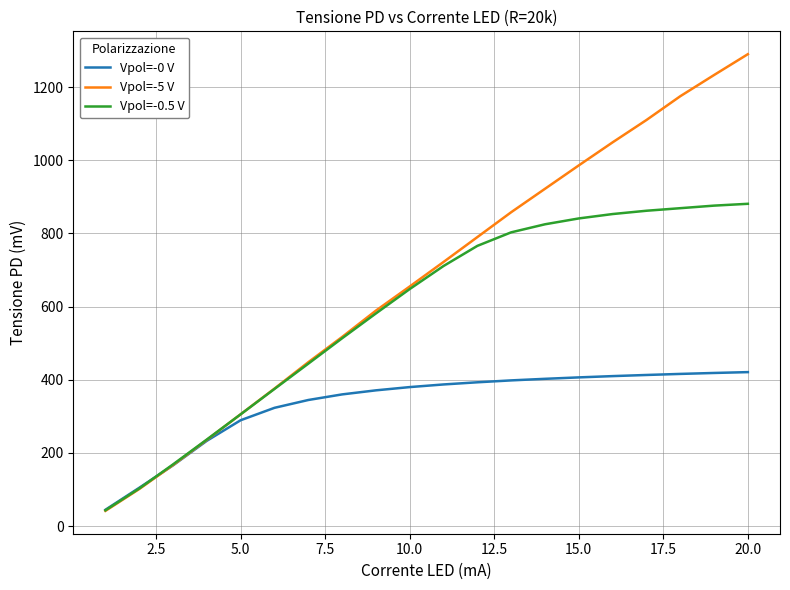

Which series has the largest total across all categories?

Vpol=-5 V